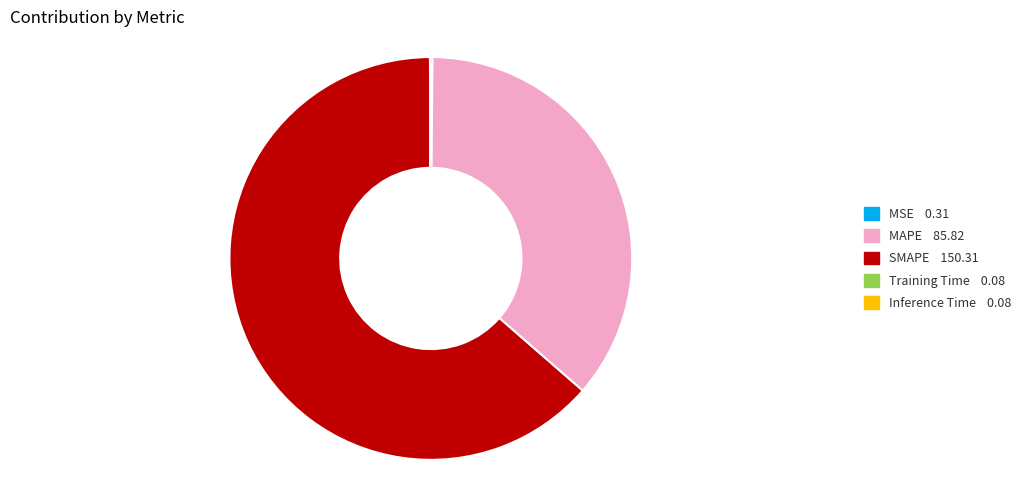

True or false: MAPE accounts for 36% of the total.

True